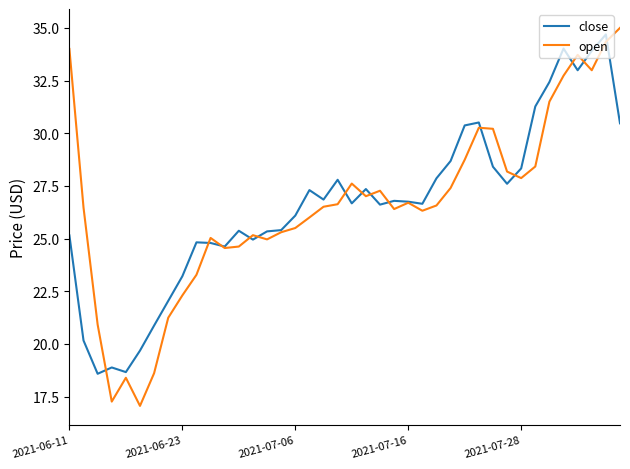

What is the difference between the maximum and minimum values in the open series?

17.9